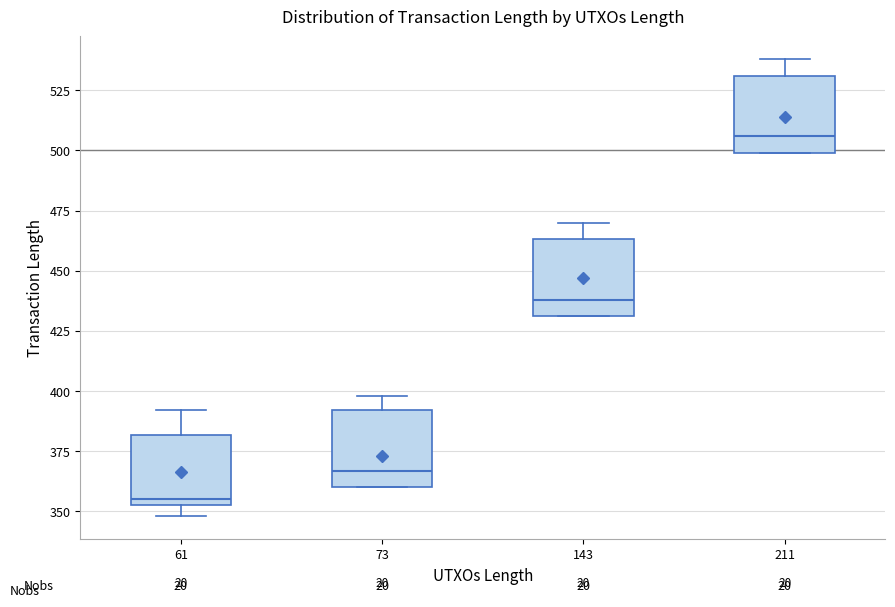

Where is the lower edge of the box at x = 143 on the y-axis? The values are not printed on the chart, so give them approximately, as read against the axis.

430